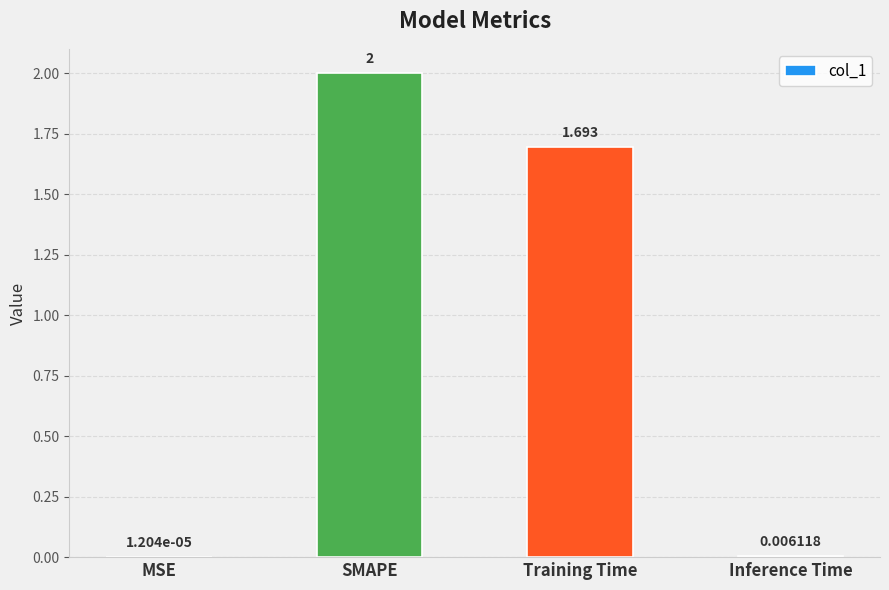

What is the change in value from MSE to SMAPE?

+2.0